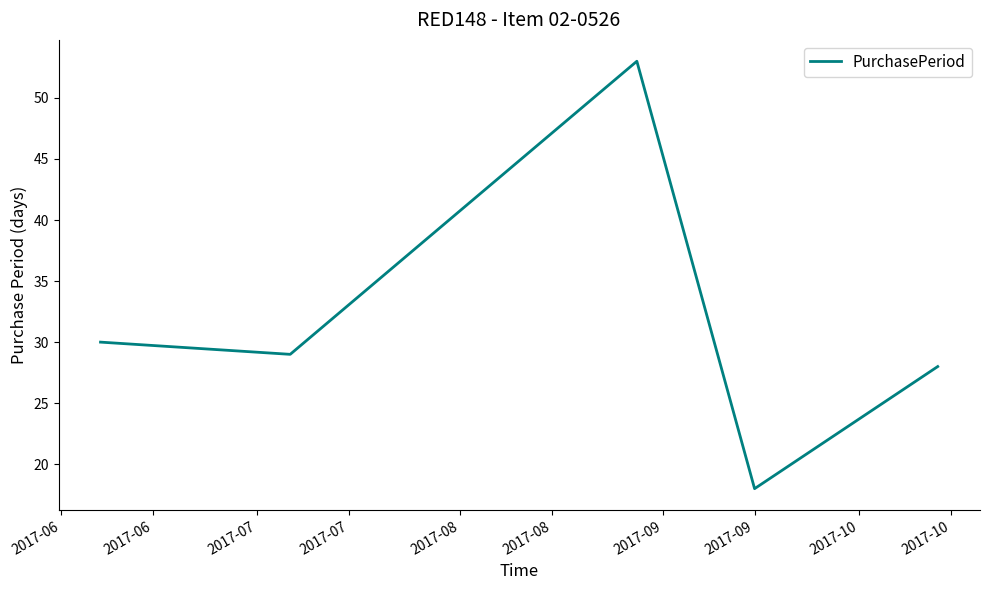

How many interior local valleys (lower than both neighbors) does the data have?

2